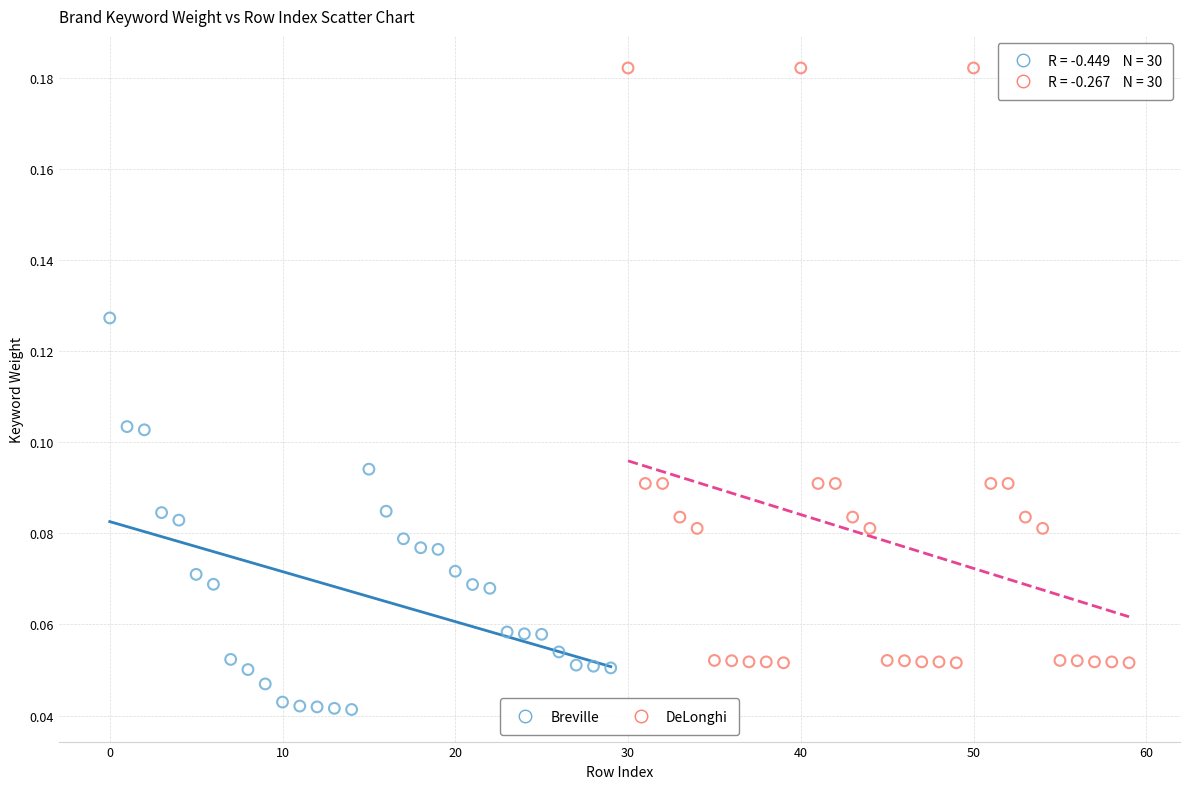

Which series reaches the minimum Y coordinate?

Breville